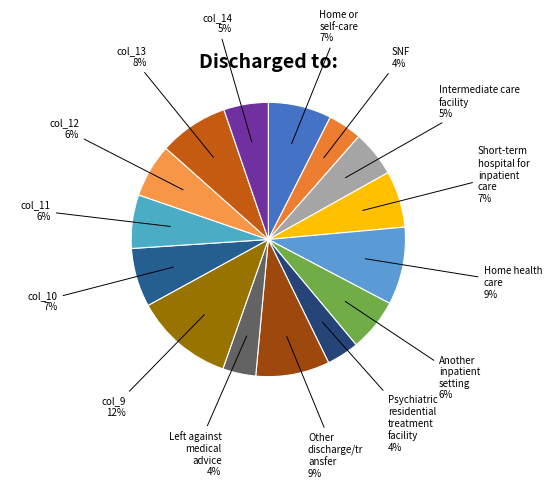

What is the ratio of the value at Another inpatient setting to the value at col_12?

1.0